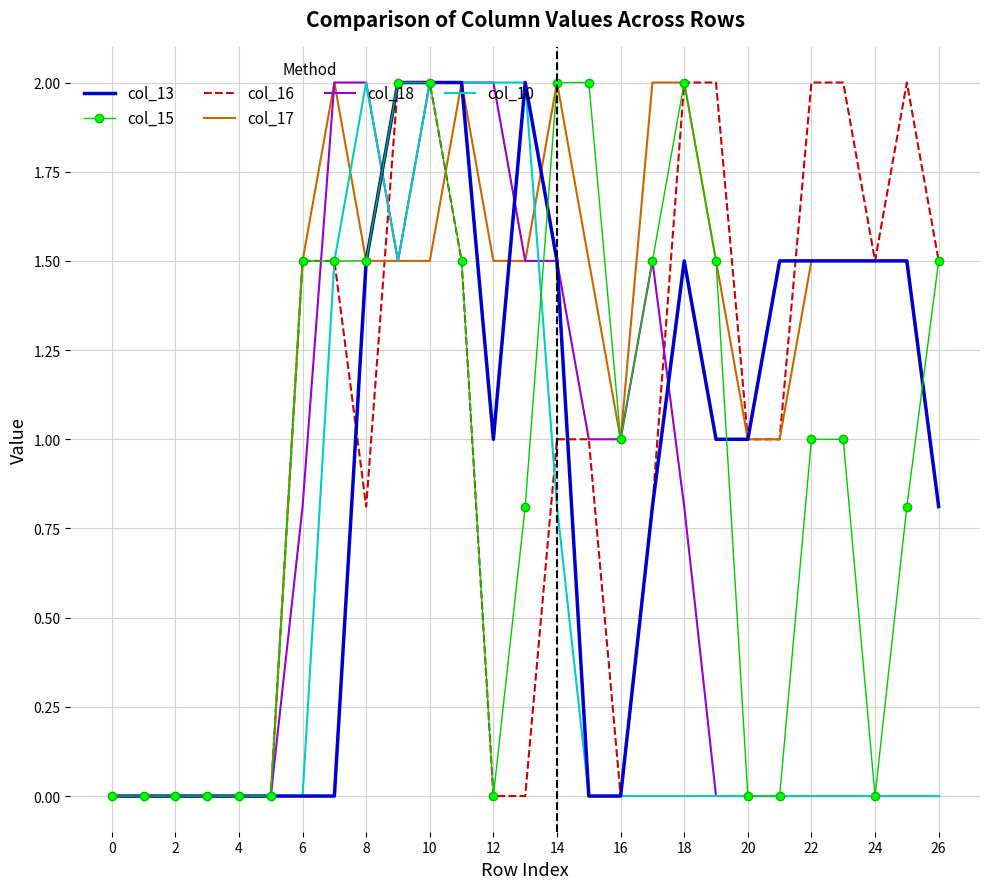

True or false: col_15 and col_13 intersect in this chart.

True